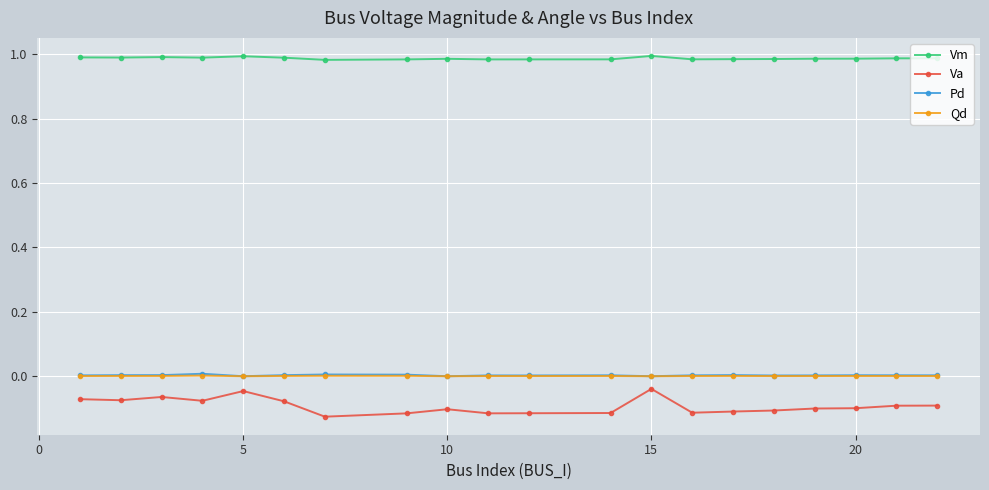

Which series has the widest spread of values?

Va